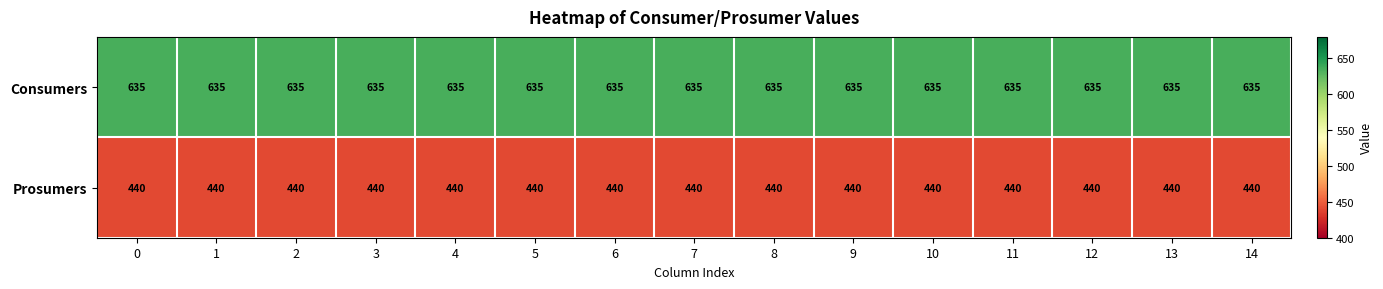

True or false: Prosumers has a value of 440 at 8.

True